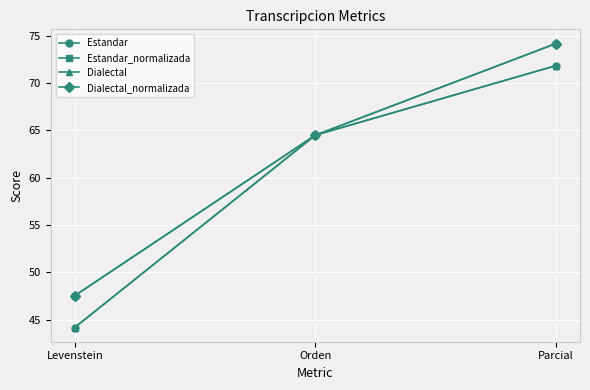

What is the label of the 3rd point from the right?

Levenstein